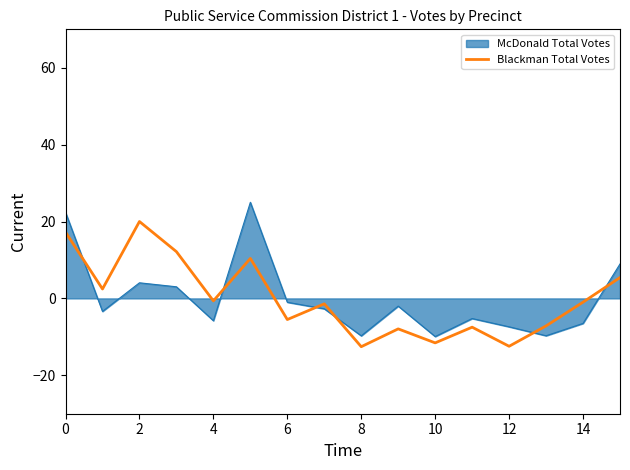

True or false: McDonald Total Votes and Blackman Total Votes cross at least once.

True